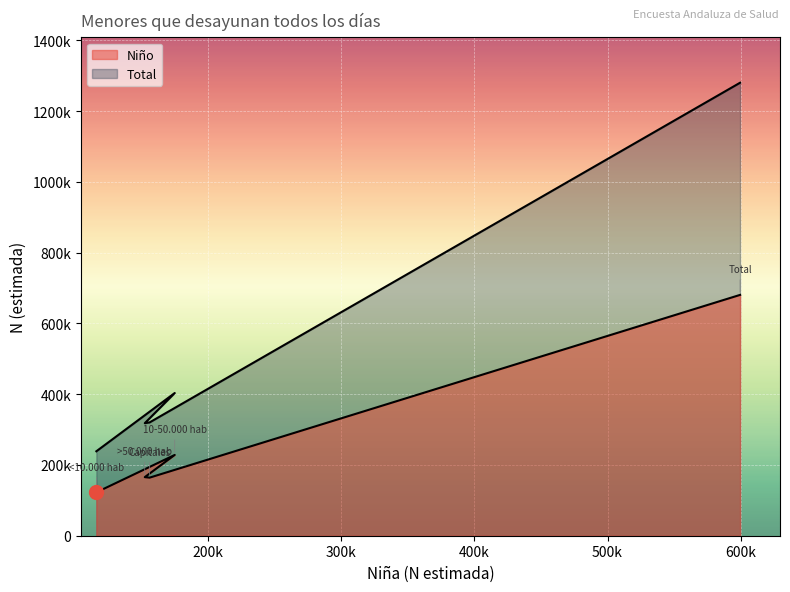

Reading right to left, list all the values displayed in this chart.

Niño: Total=680565	Capitales=164138	>50.000 hab=165551	10-50.000 hab=228322	<10.000 hab=122555
Total: Total=1280109	Capitales=320218	>50.000 hab=317995	10-50.000 hab=403259	<10.000 hab=238637